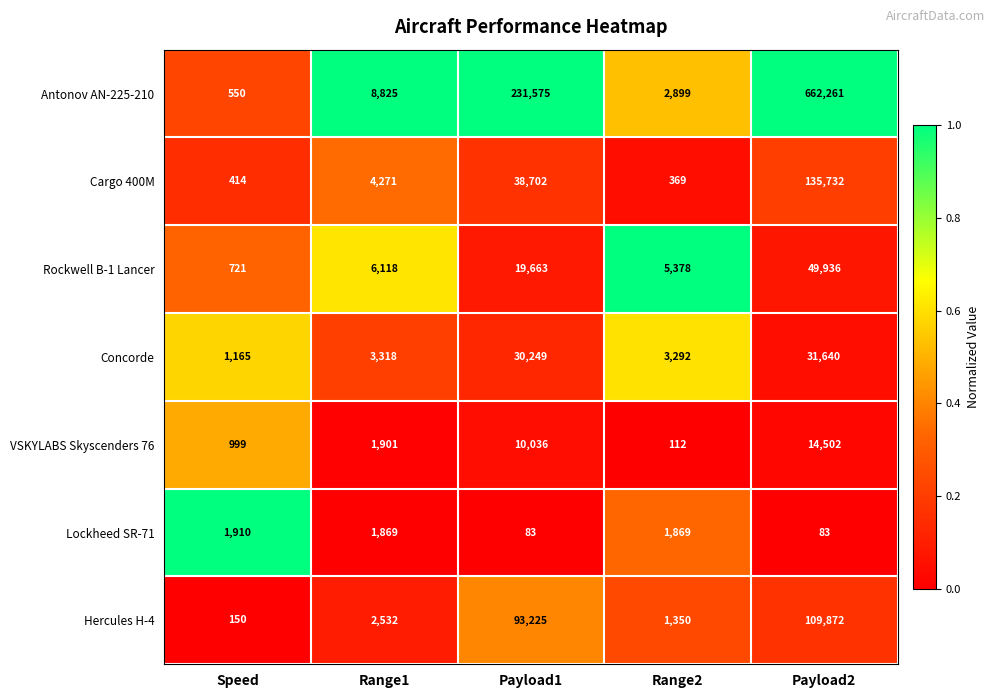

Which series has the widest spread of values?

Antonov AN-225-210